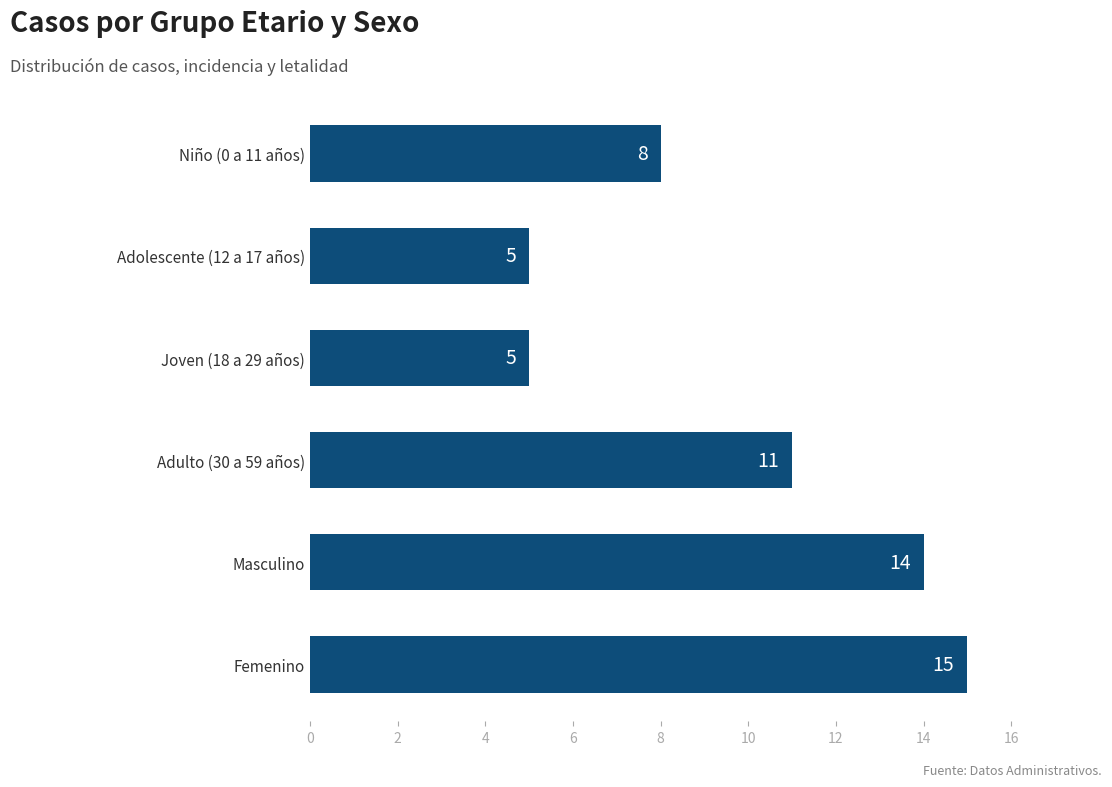

What is the ratio of the value at Joven (18 a 29 años) to the value at Masculino?

0.4